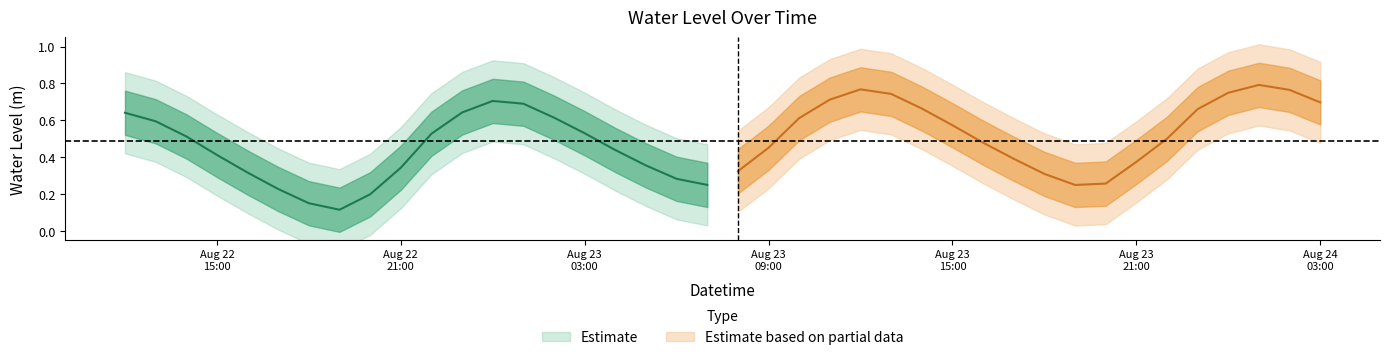

What is the average value?

0.5